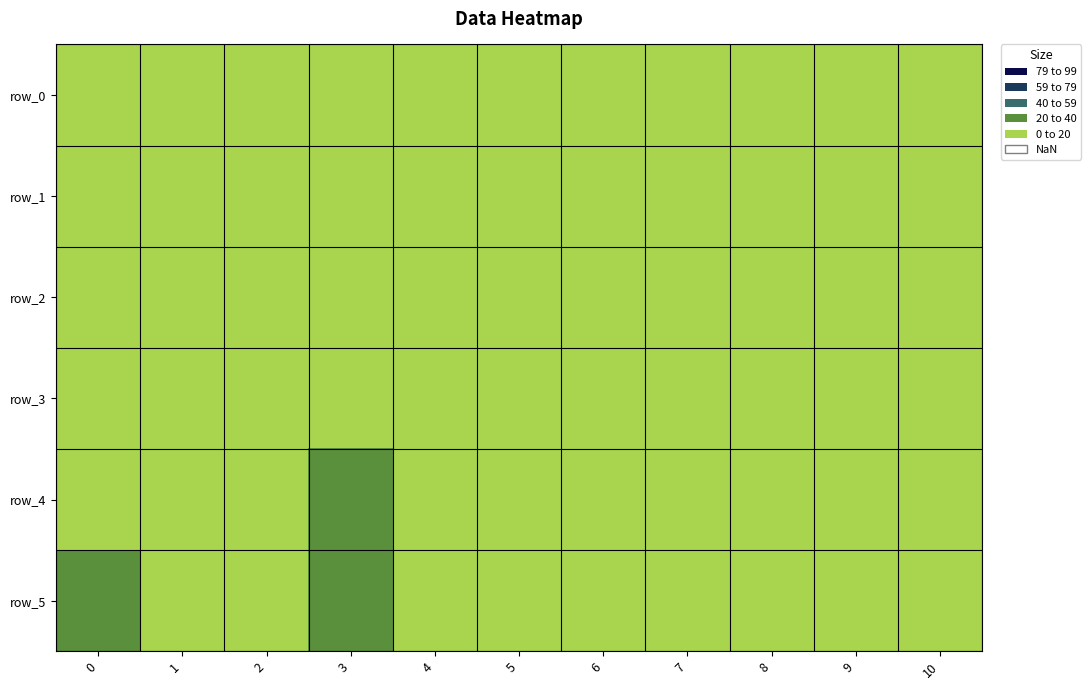

What is the sum of all row_2 values?

19.8